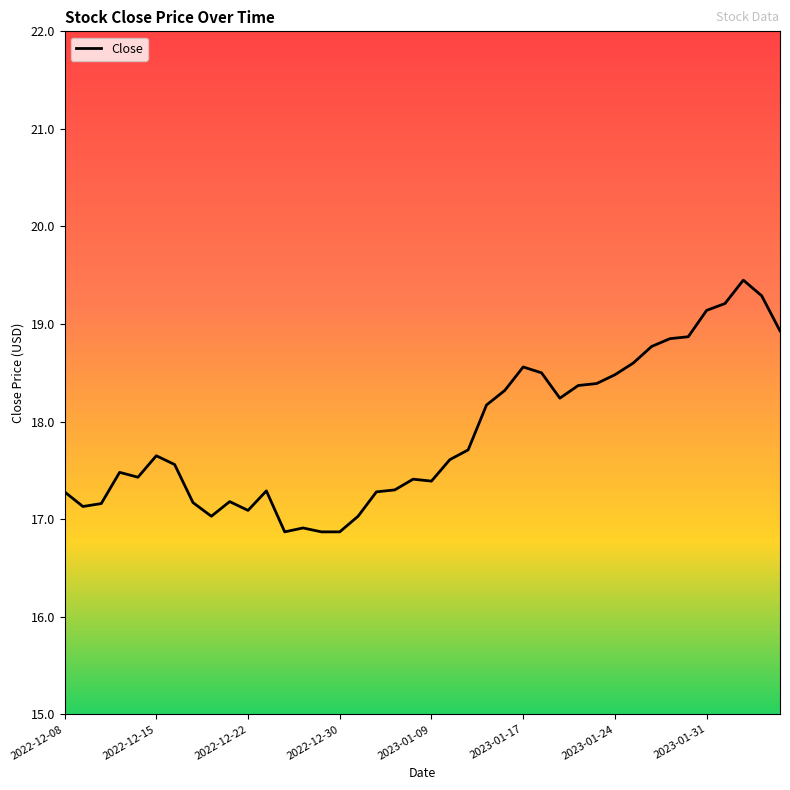

What is the difference between the maximum and minimum values?

2.6